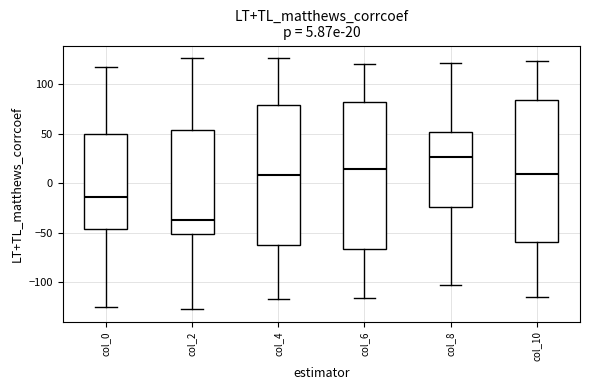

Which box has the highest median line?

col_8